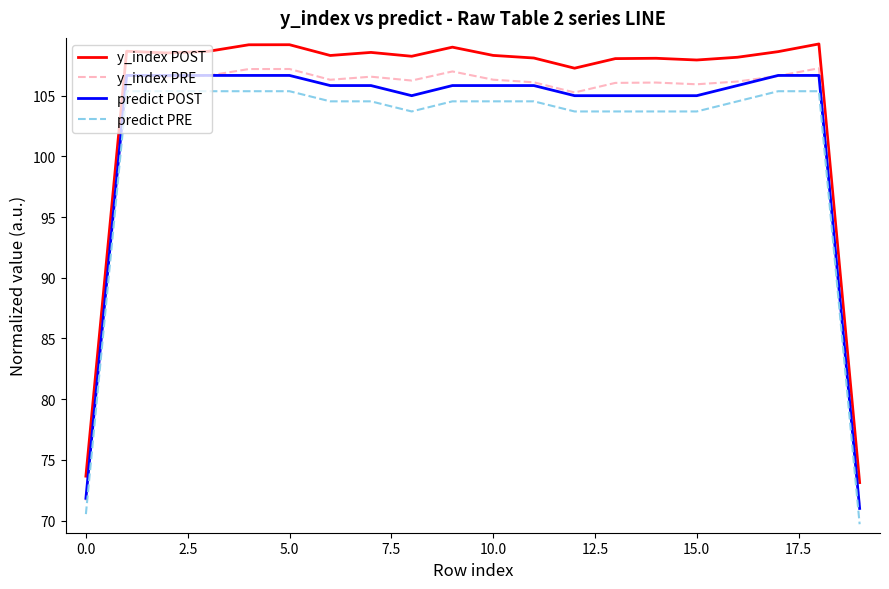

Which series has the largest total across all categories?

y_index POST